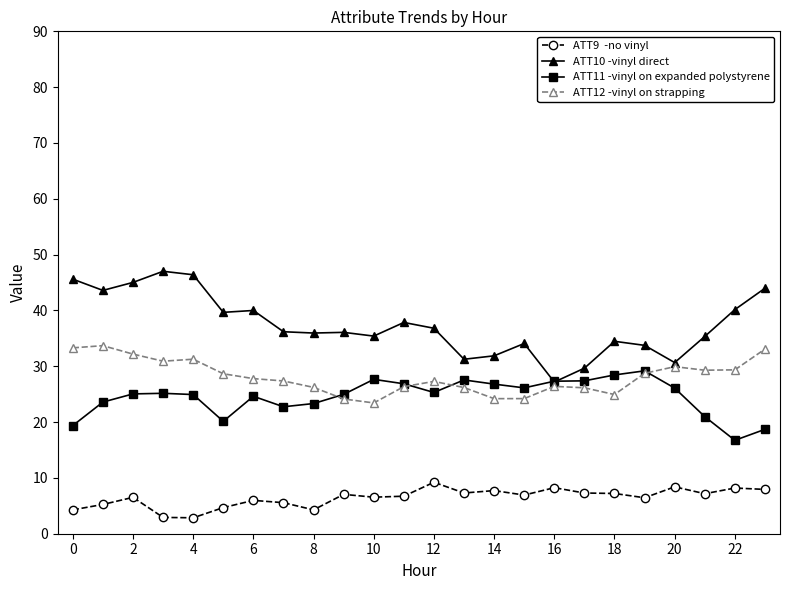

What is the minimum value shown in the chart?

2.9